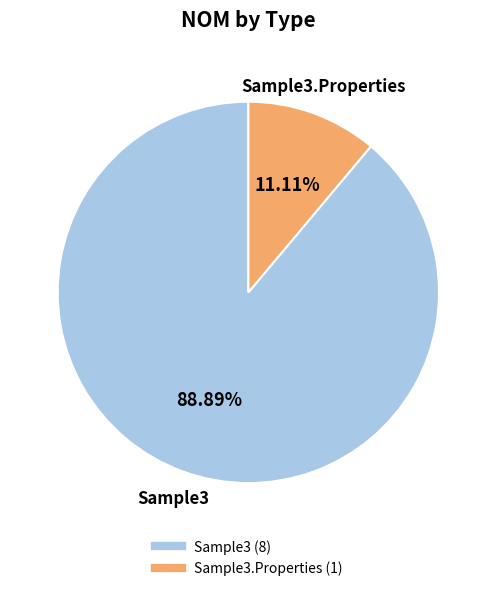

Is there any slice that represents more than half of the pie?

Yes